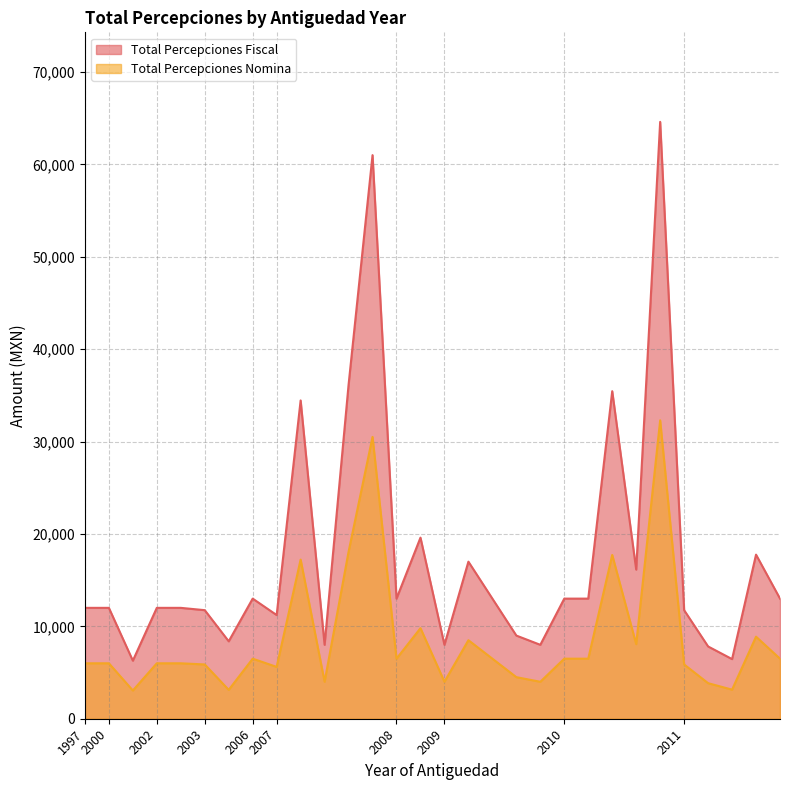

Which series has the largest total across all categories?

Total Percepciones Fiscal